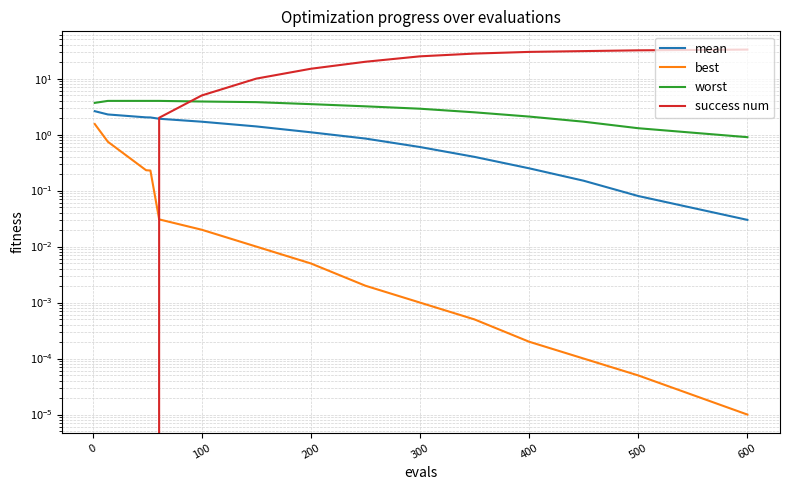

What is the spread (max minus min) of values at 400?

30.0